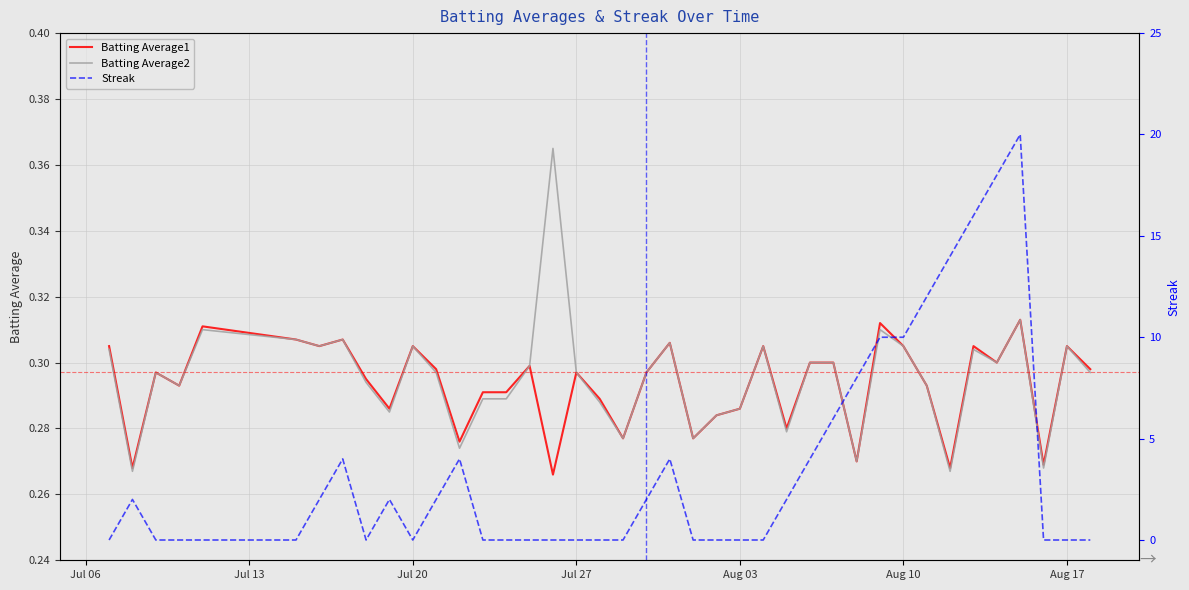

True or false: Batting Average1 has a value of 0.2 at Jul 20.

False